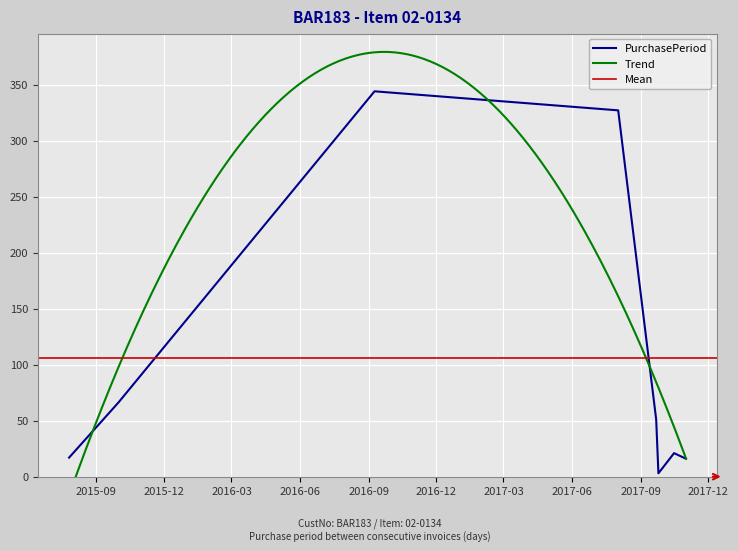

What is the change in value from 2015-10-01 to 2017-09-22?

-15